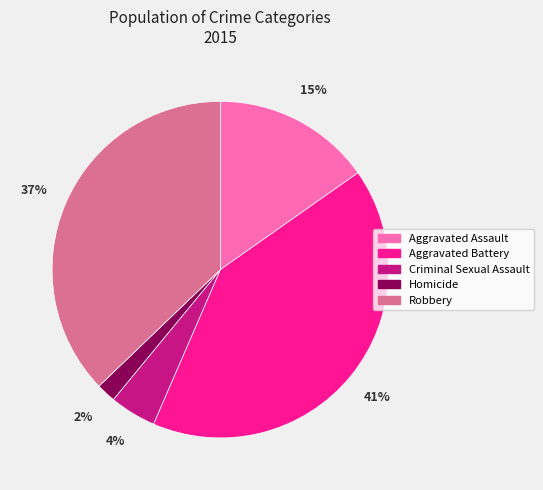

Does any single category account for the majority?

No